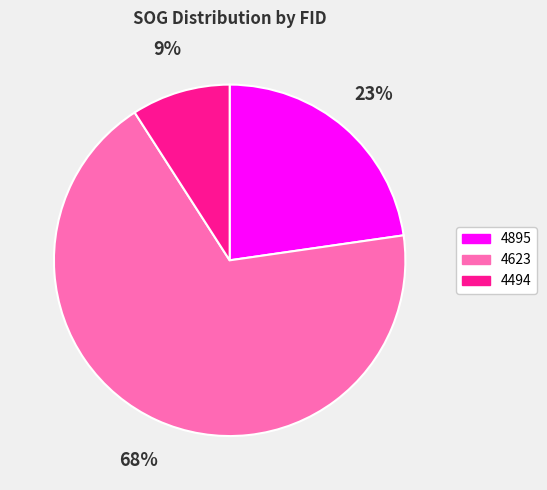

To the nearest percent, what portion does 4623 represent?

68%